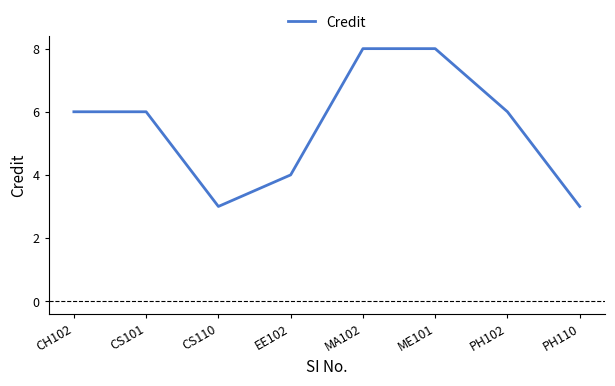

Reading right to left, what are all the values shown in this chart?

3	6	8	8	4	3	6	6